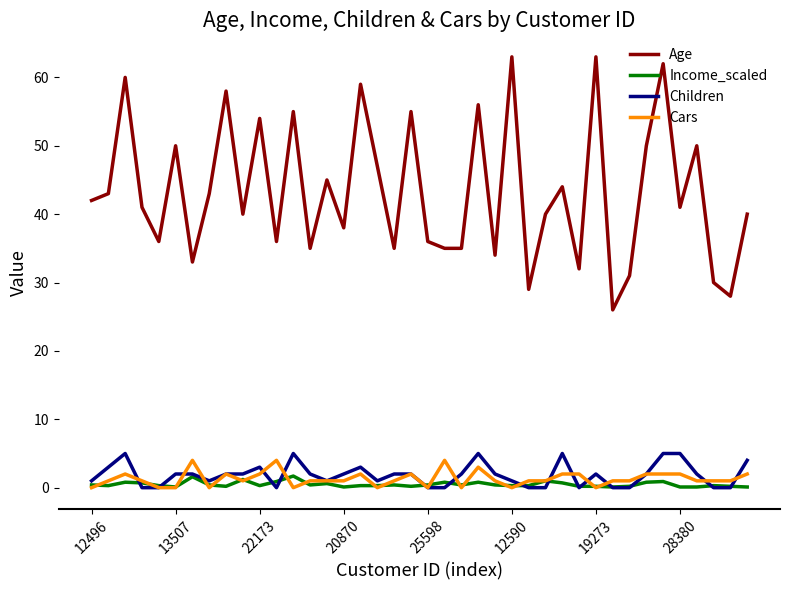

True or false: Cars and Age intersect in this chart.

False